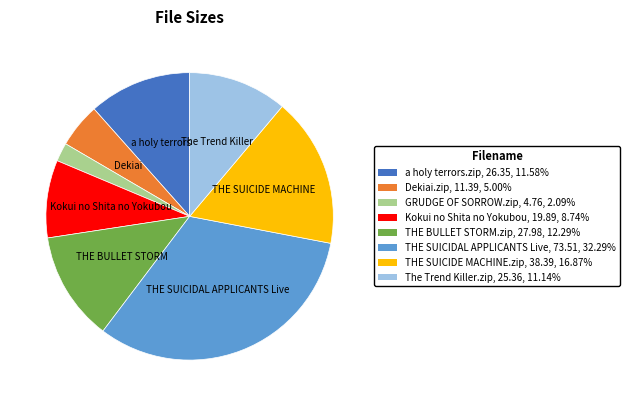

Is THE SUICIDAL APPLICANTS Live, 73.51, 32.29% the majority of the pie?

No